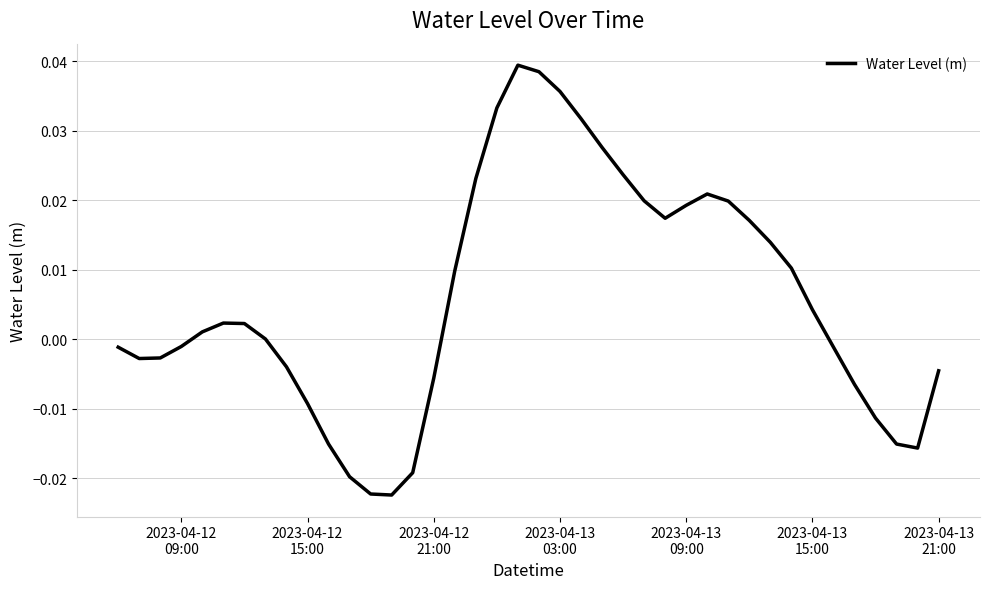

True or false: the data has more than 0 interior local peaks.

True